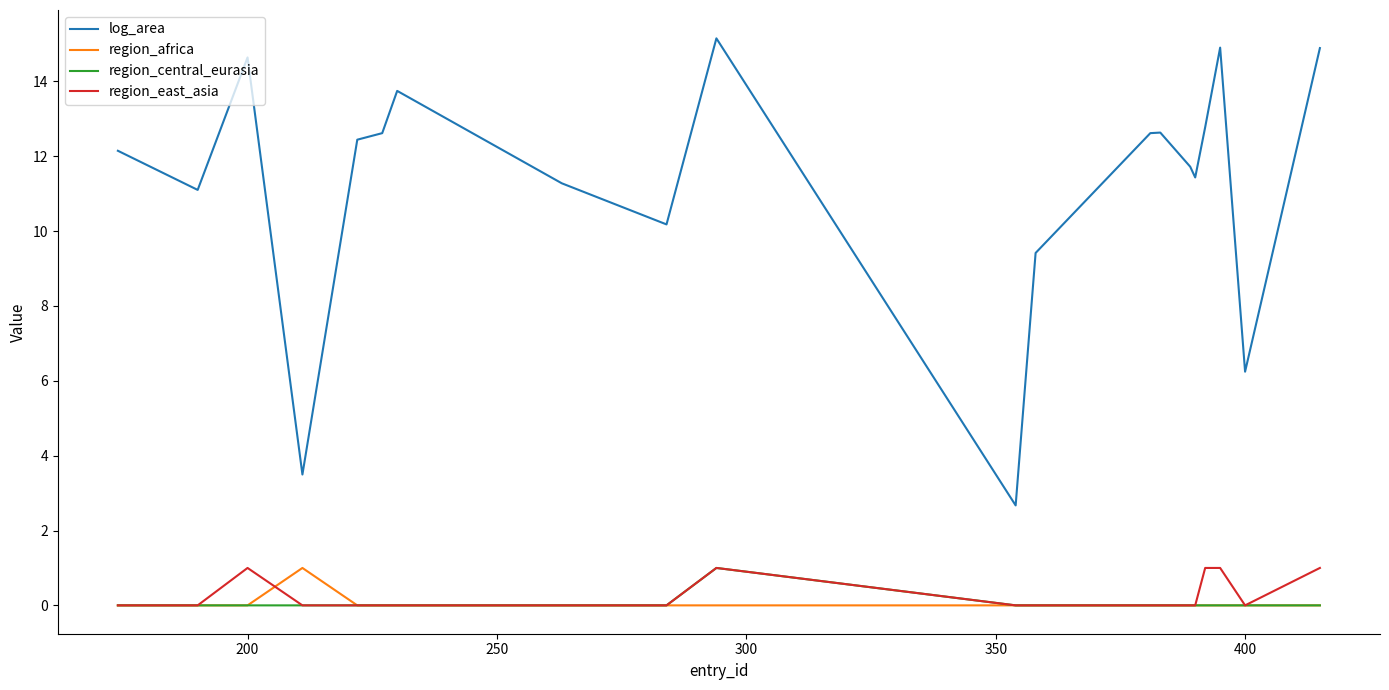

At how many categories does at least one series exceed 6?

18